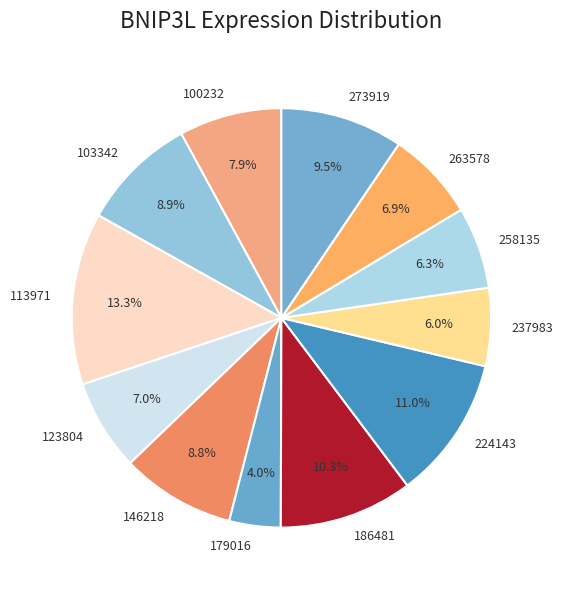

To the nearest percent, what portion does 146218 represent?

9%